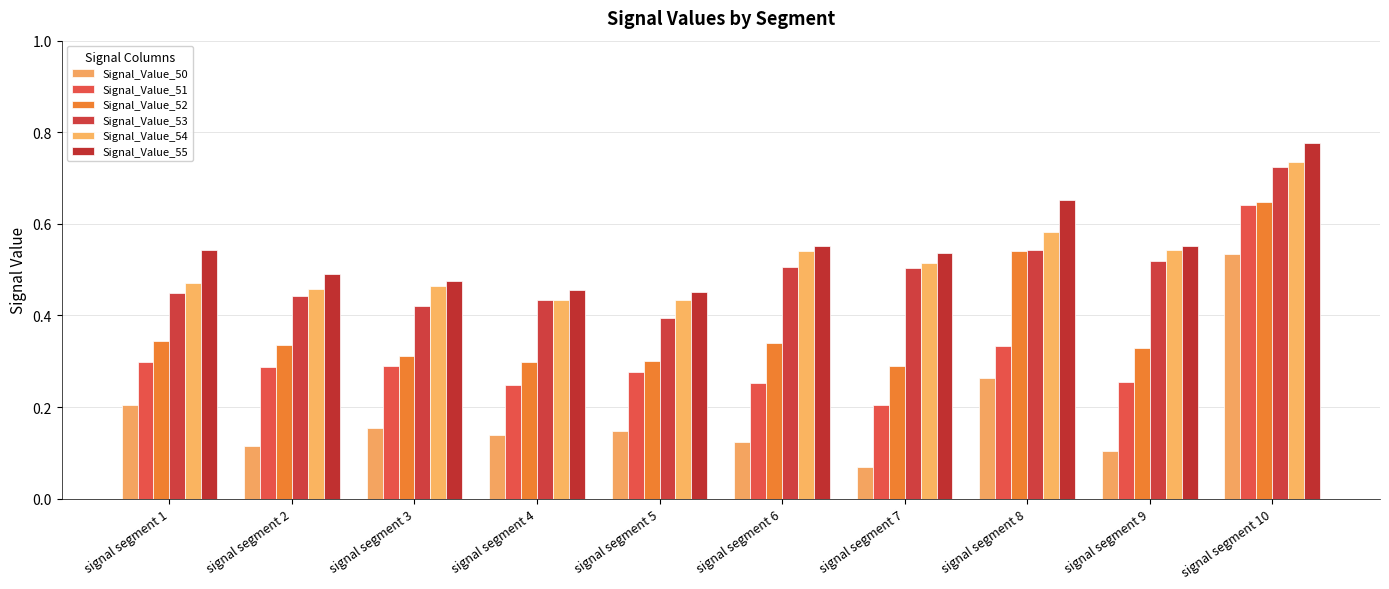

Where is Signal_Value_55 nearest to the value 0?

signal segment 5